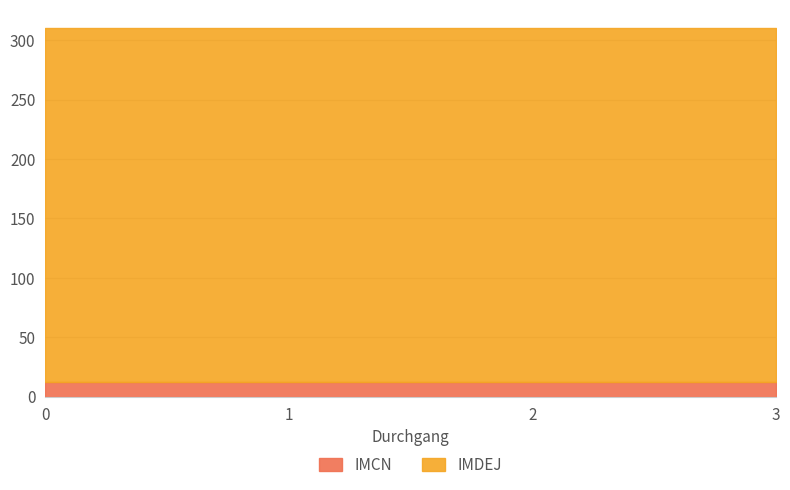

Which series has the largest range (max minus min)?

IMCN